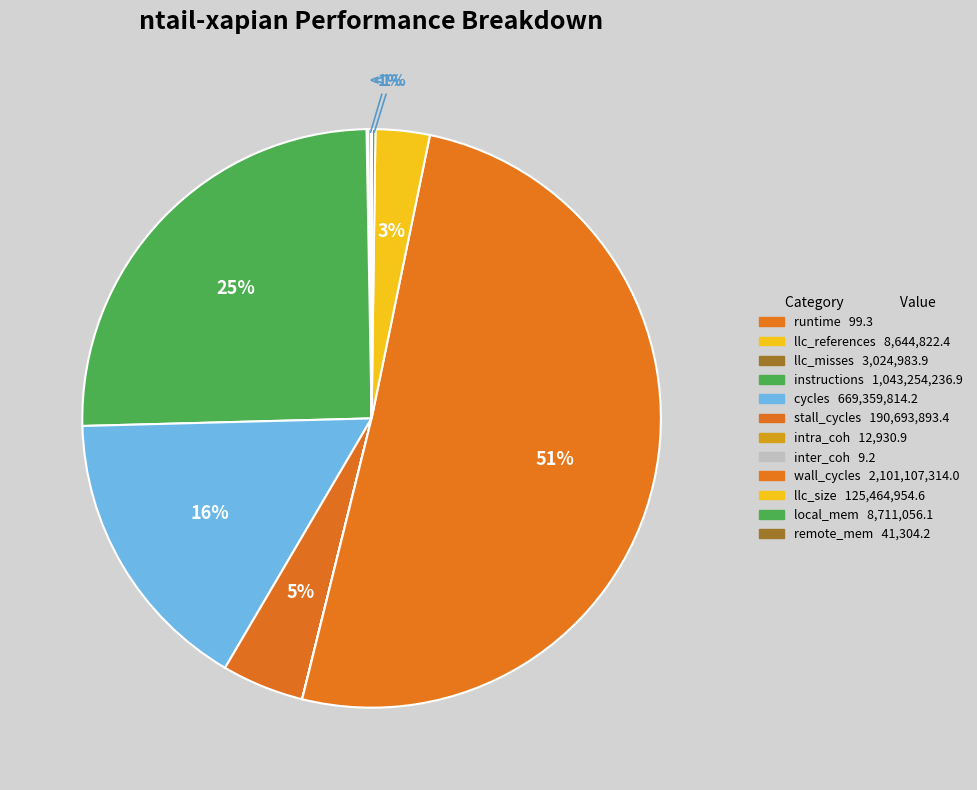

What is the change in value from instructions to cycles?

-373894422.7